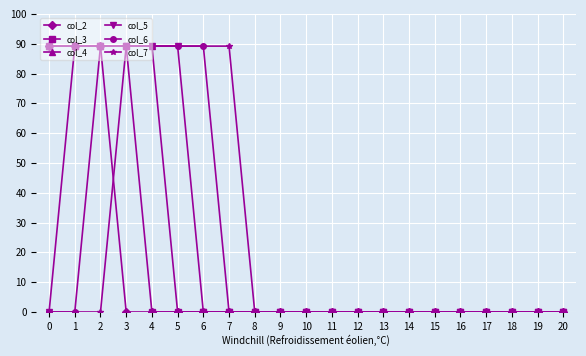

How many distinct data groups are displayed?

6